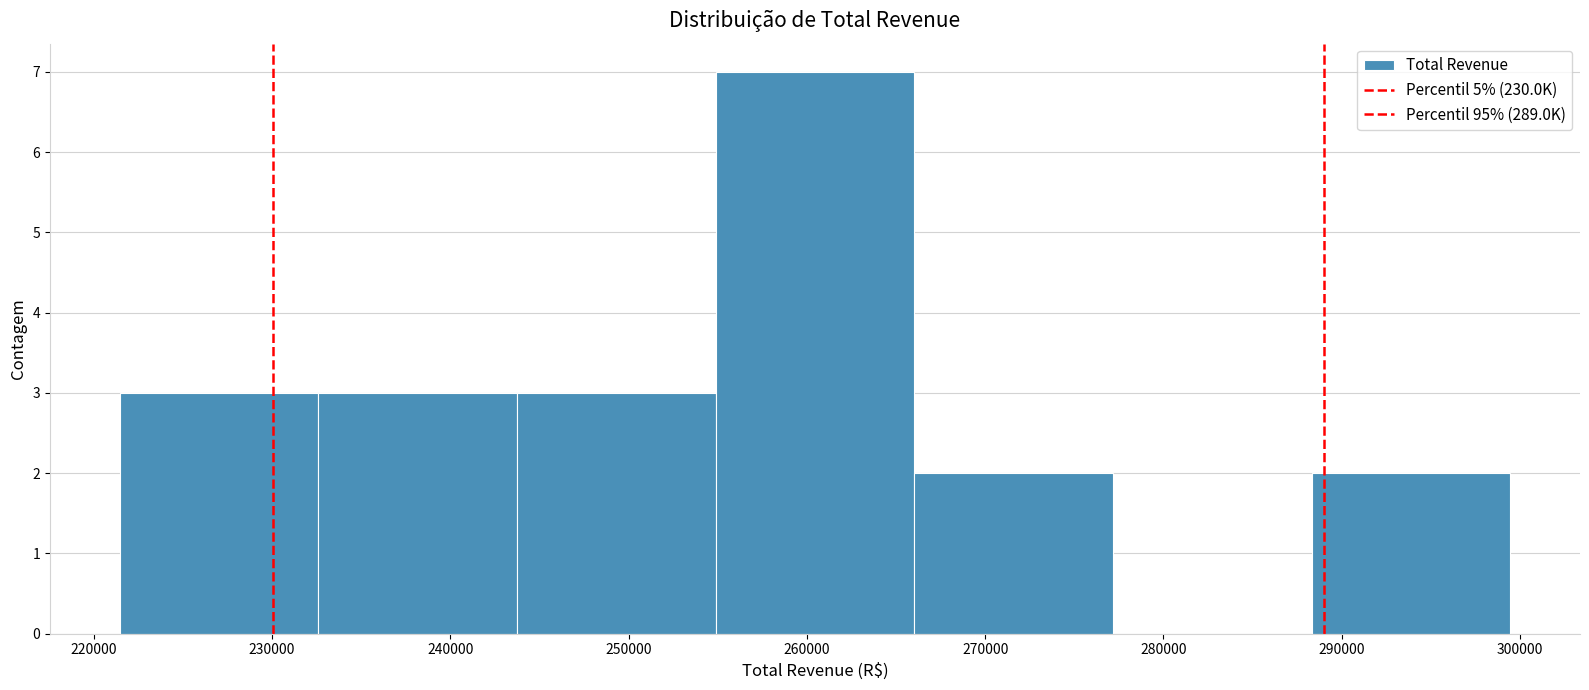

Reading left to right, list every bar in this chart as the range it spans on the x-axis followed by its height. Neither the bar edges nor the heights are printed on the chart, so give them approximately, as read against the axes.

221000 to 233000: 3
233000 to 244000: 3
244000 to 255000: 3
255000 to 266000: 7
266000 to 277000: 2
277000 to 288000: 0
288000 to 299000: 2